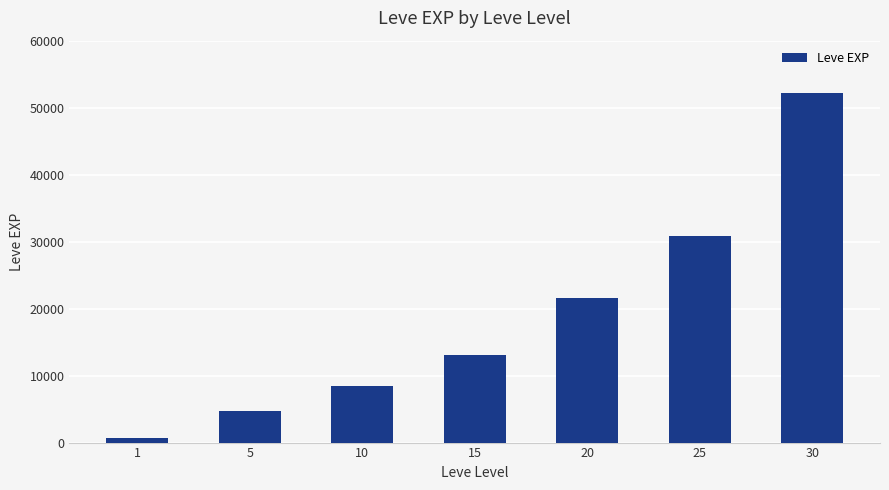

List the labels in order of value, largest first.

30, 25, 20, 15, 10, 5, 1